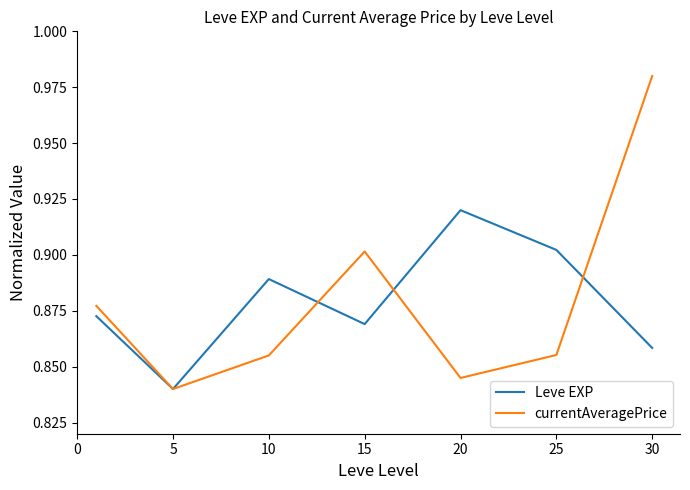

Which series has the widest spread of values?

currentAveragePrice